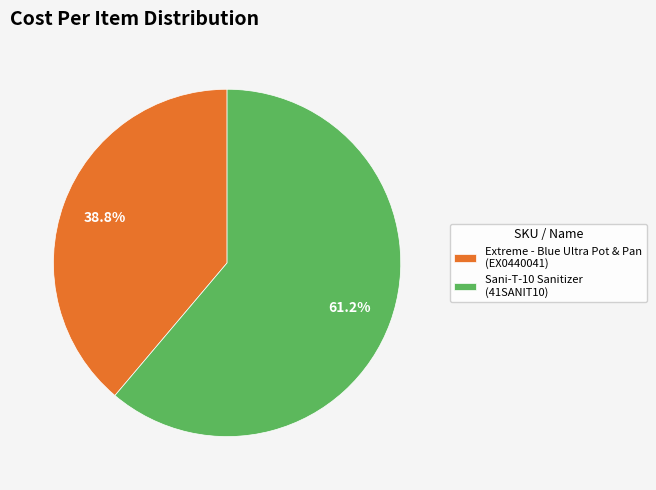

How many slices are in this pie chart?

2